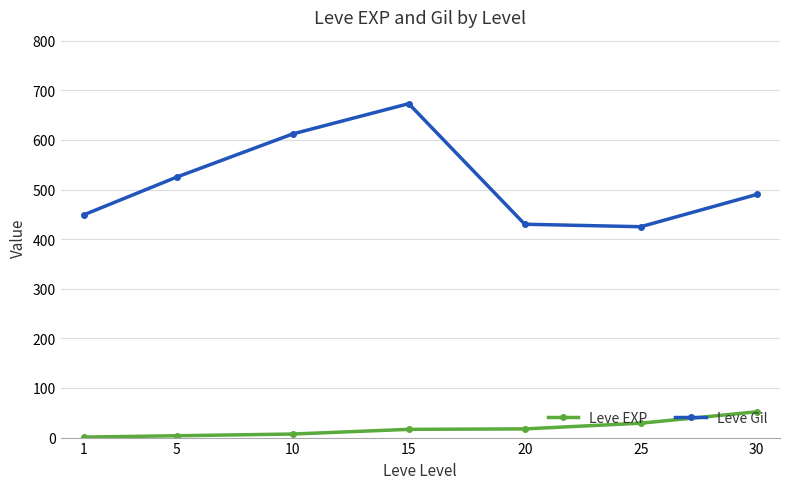

What is the maximum value for Leve EXP?

52.0